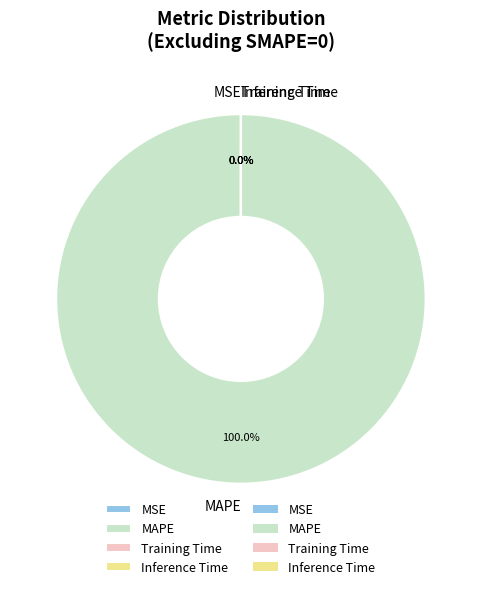

Does MAPE represent more than half of the total?

Yes